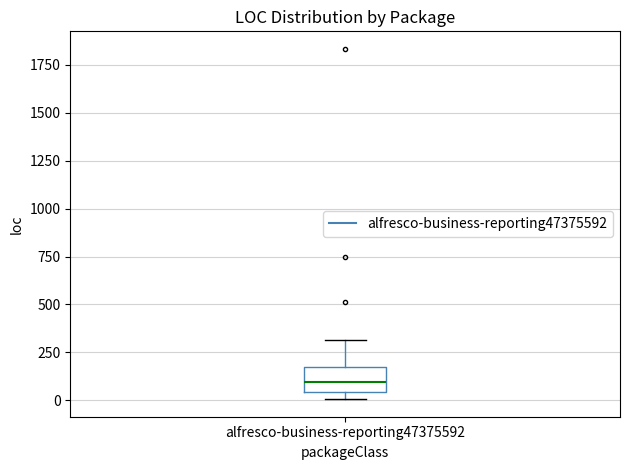

Transcribe this box plot: give where the median line is, the range the box spans, and where the two whiskers end, as read against the y-axis. The values are not printed on the chart, so give them approximately, as read against the axis.

median 100, box 50 to 200, whiskers 0 to 300